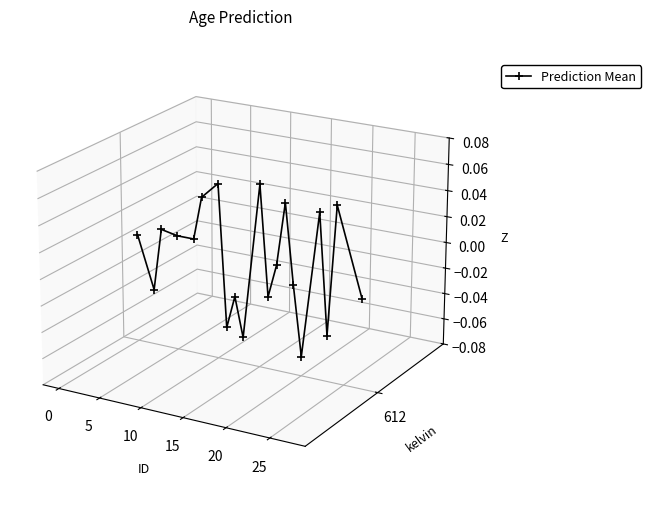

How many interior local peaks (higher than both neighbors) does the data have?

7